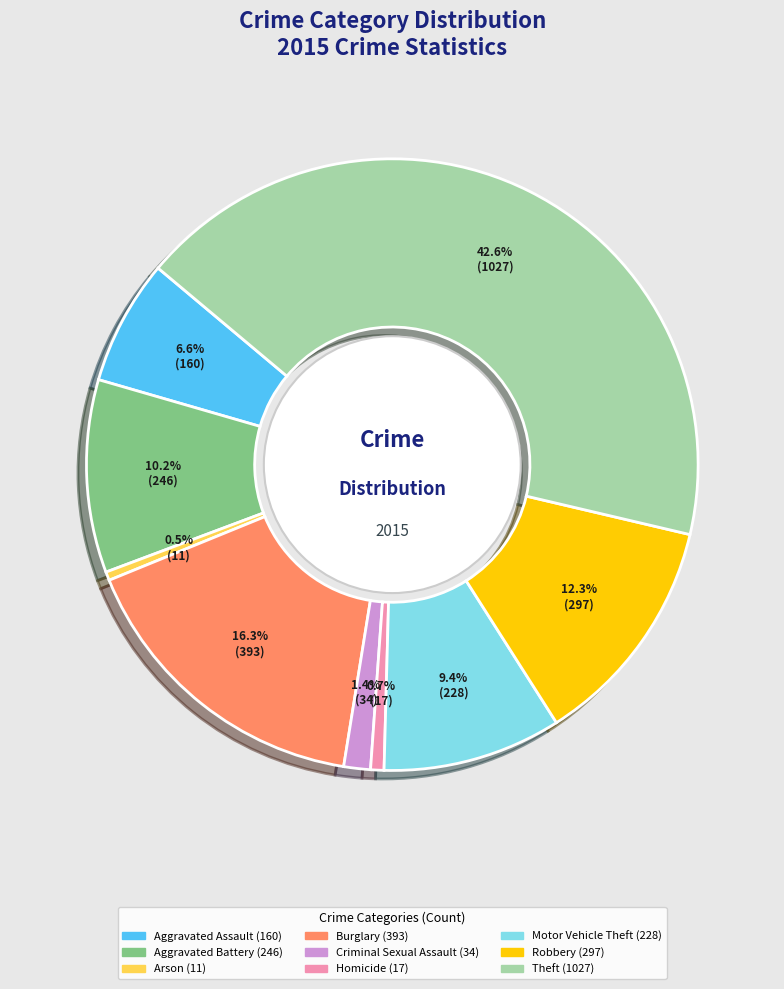

To the nearest percent, what is the difference between the Aggravated Assault and Robbery slice percentages?

6%